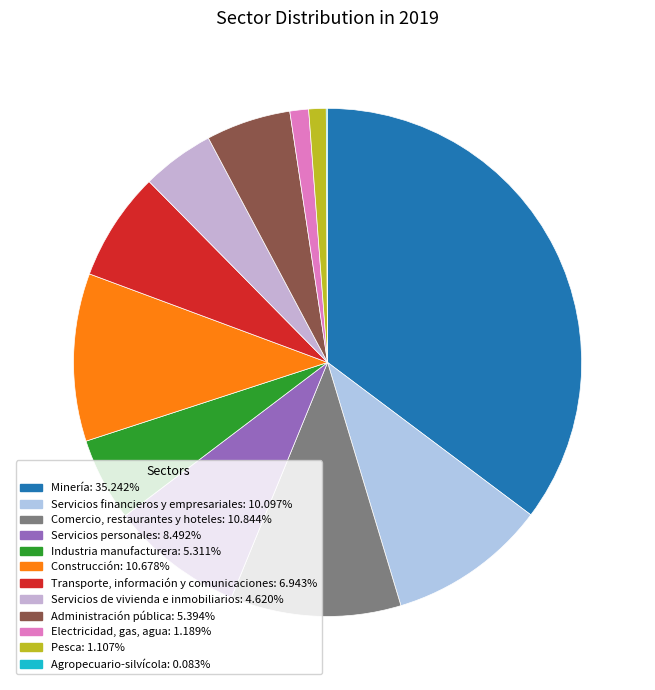

What portion of the pie excludes Comercio, restaurantes y hoteles?

89.2%